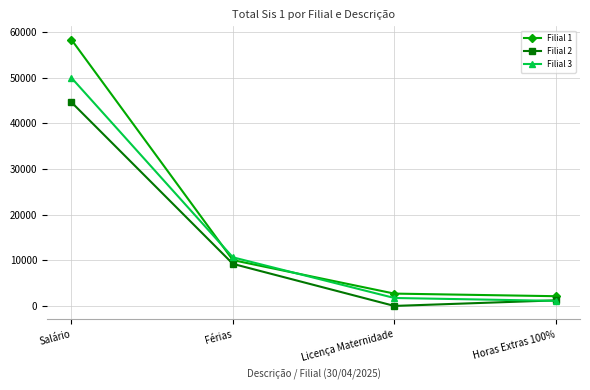

How many data points does each series have?

4